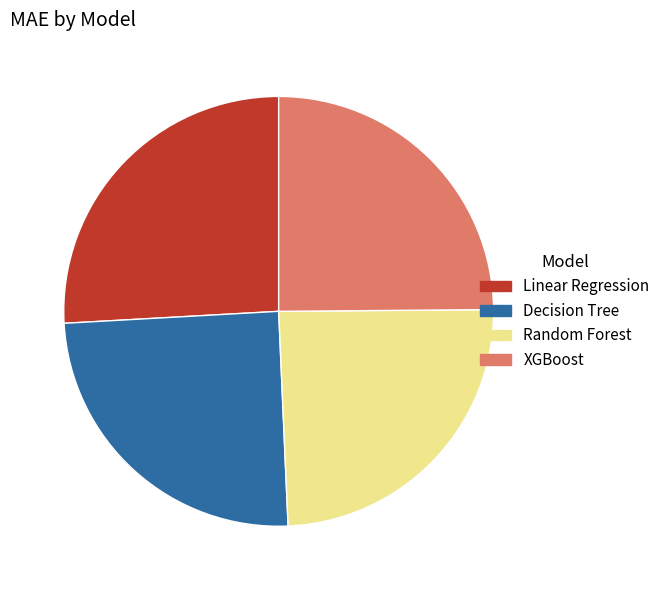

The Decision Tree slice represents 25% of the pie. True or false?

True